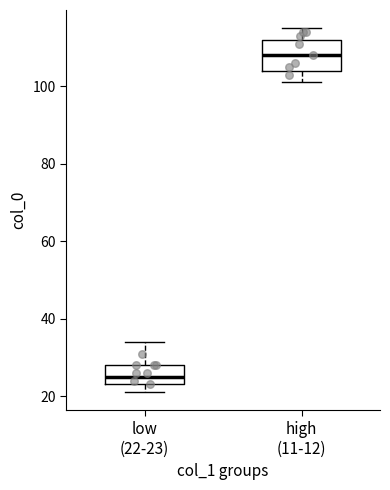

Which box's median line is the lowest?

low (22-23)